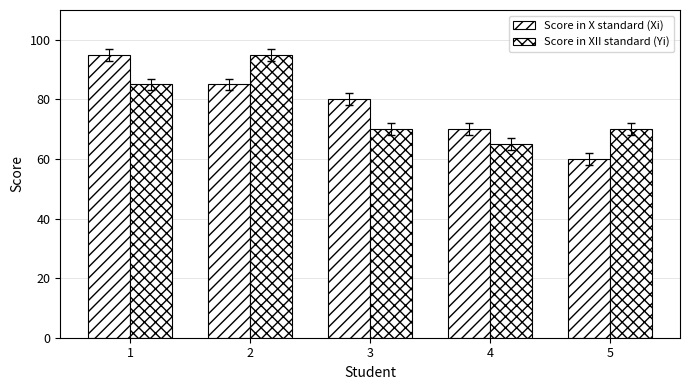

The Score in X standard (Xi) series shows 17 at 2. True or false?

False